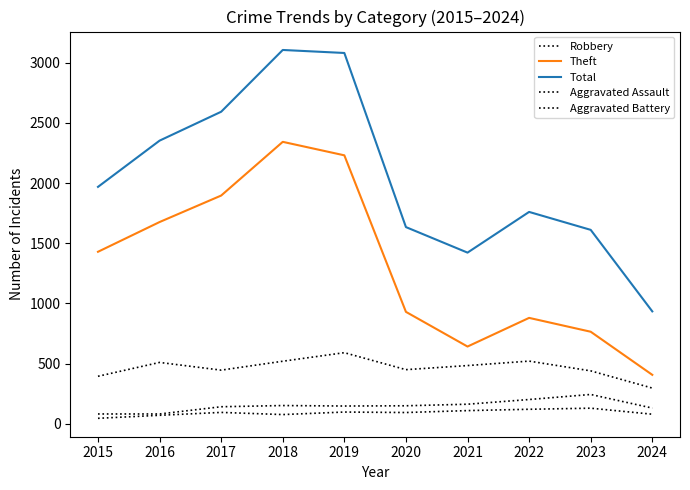

Which series has the largest total across all categories?

Total